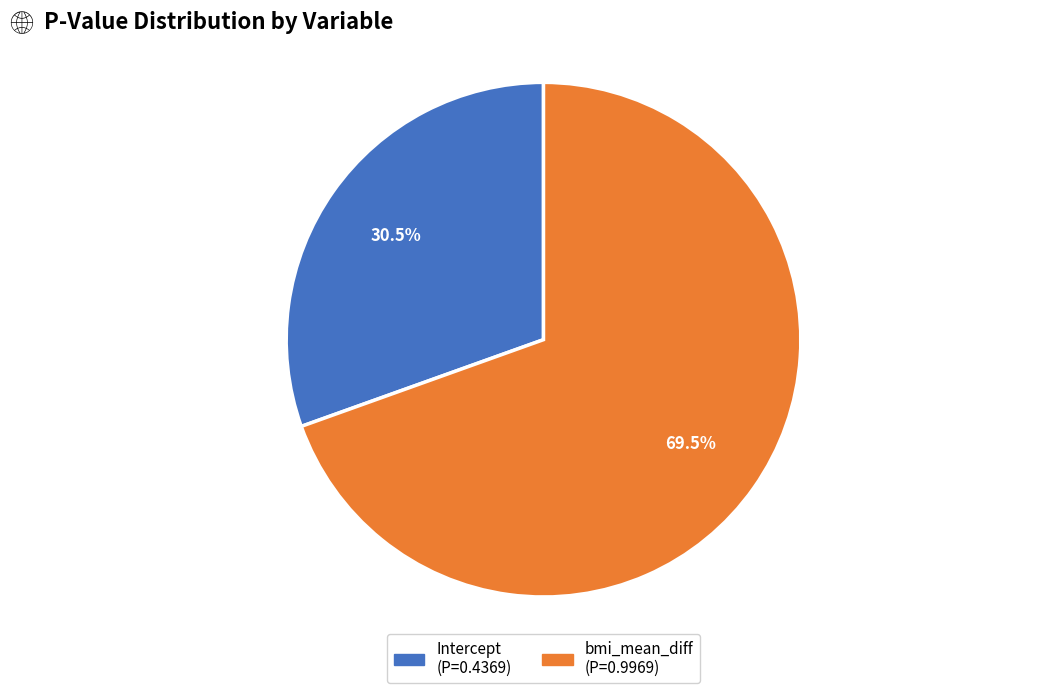

Which category has the smallest portion of the pie?

Intercept